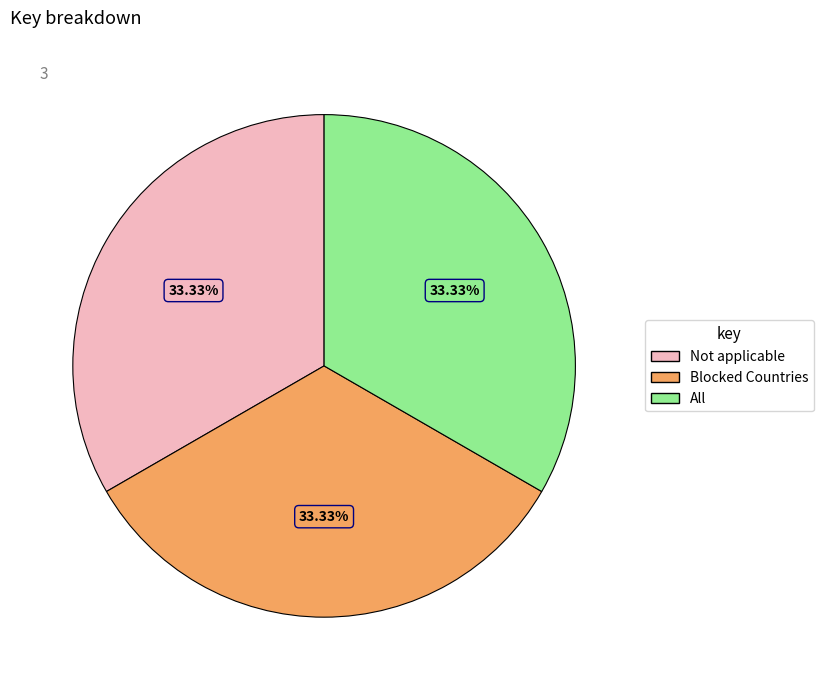

How many segments does this pie chart have?

3